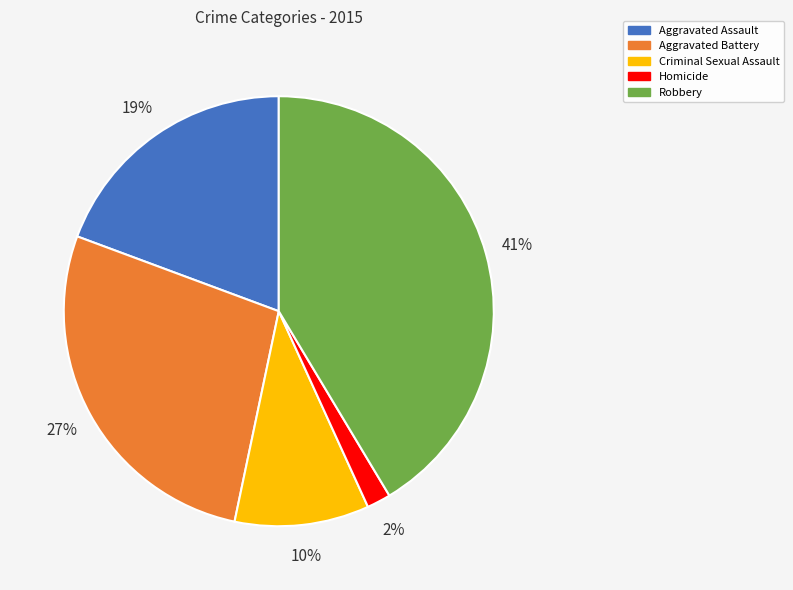

To the nearest percent, what percentage of the pie is Robbery?

41%